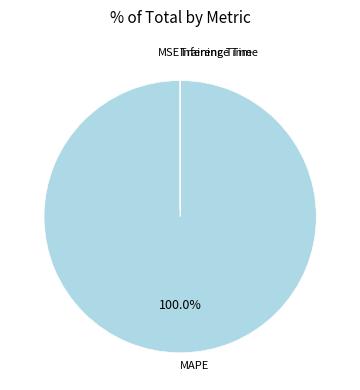

Which category has the biggest portion of the pie?

MAPE